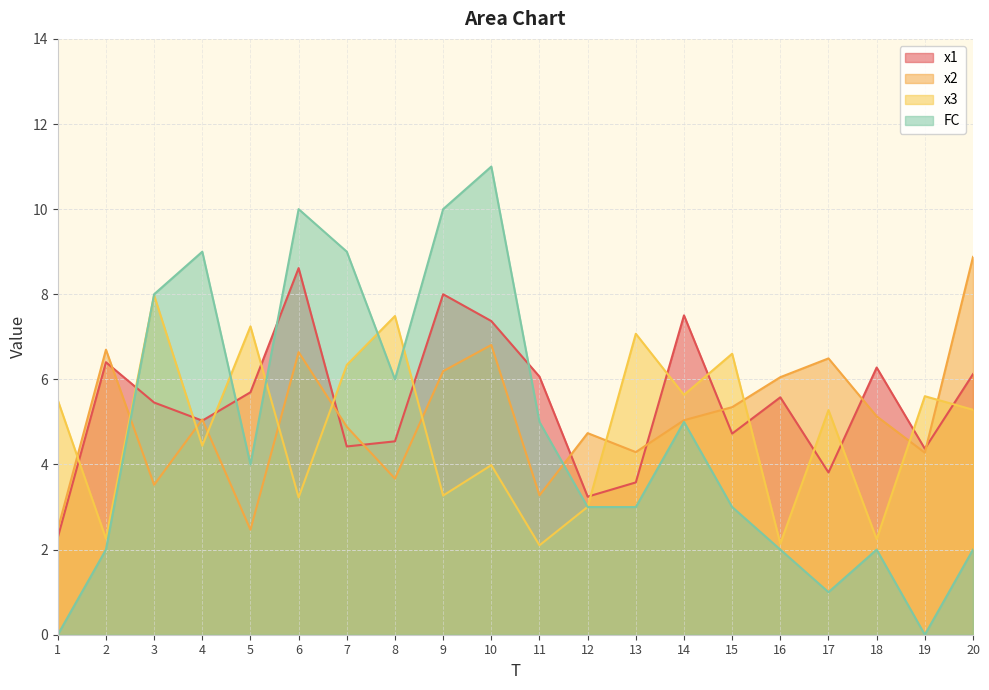

Which series ends up on top after the final intersection of x1 and x3?

x1